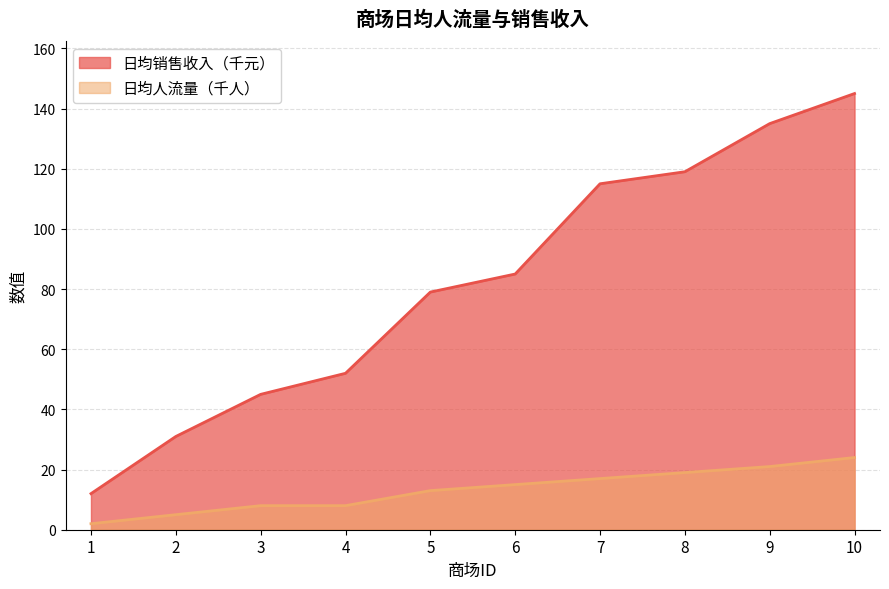

At which category does the chart reach its peak across all series?

10